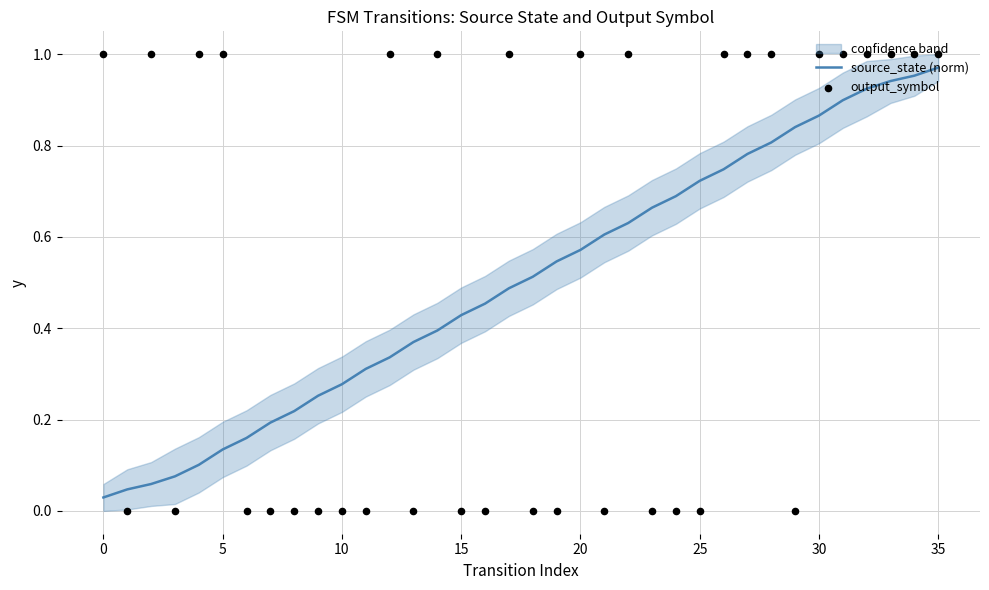

Which series has the largest Y range (max minus min)?

output_symbol